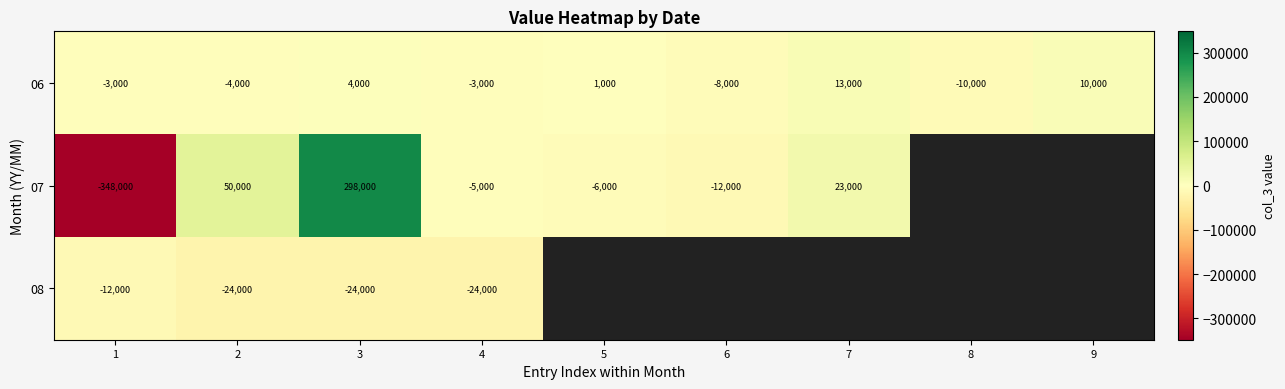

At 1, list the series in order from smallest to largest.

07, 08, 06